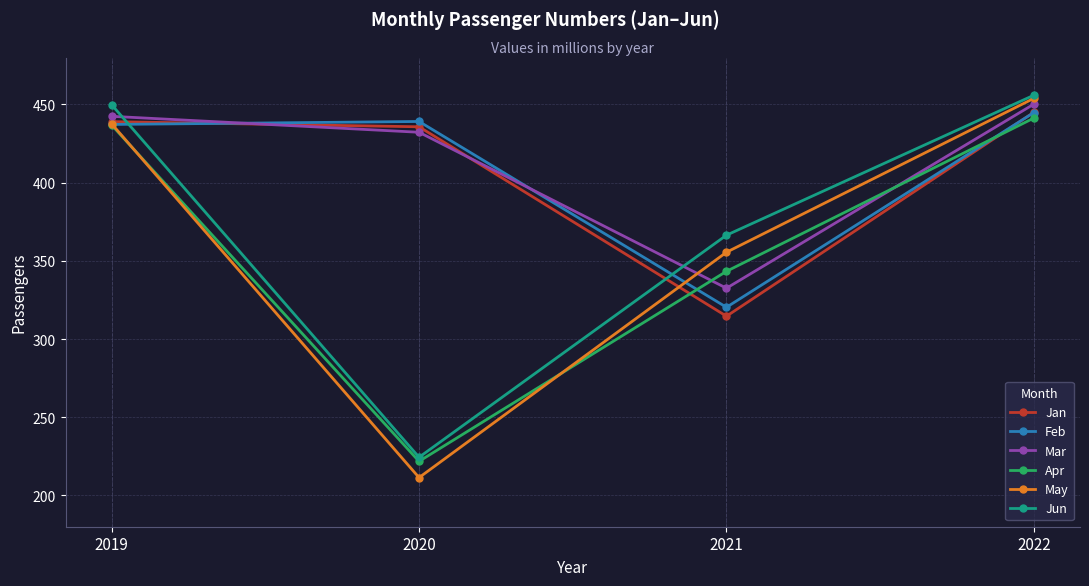

At which category is the sum across all series the highest?

2022